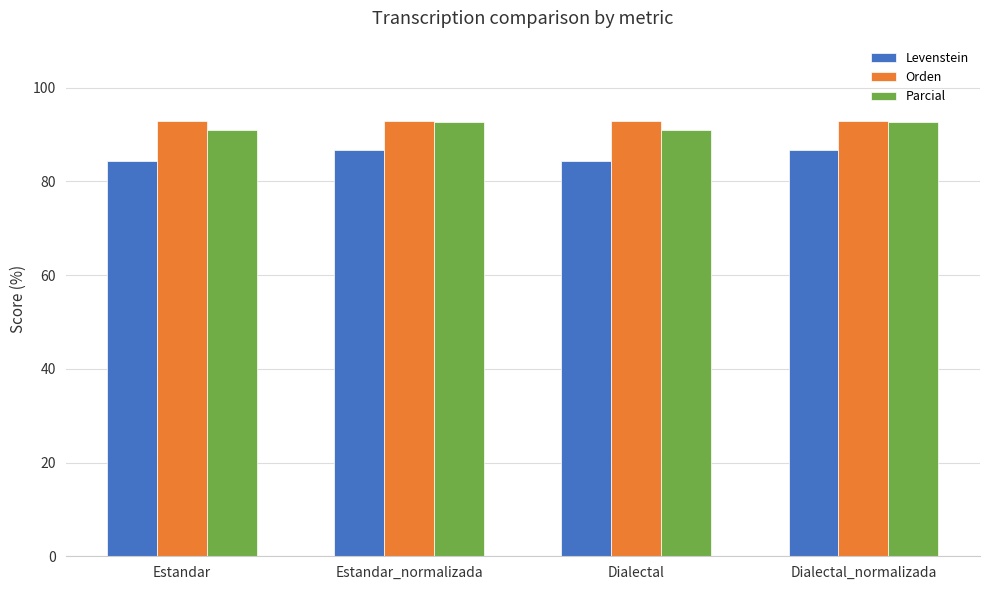

Reading right to left, what are all the values shown in this chart?

Levenstein: Dialectal_normalizada=86.7	Dialectal=84.4	Estandar_normalizada=86.7	Estandar=84.4
Orden: Dialectal_normalizada=92.9	Dialectal=92.9	Estandar_normalizada=92.9	Estandar=92.9
Parcial: Dialectal_normalizada=92.6	Dialectal=90.9	Estandar_normalizada=92.6	Estandar=90.9